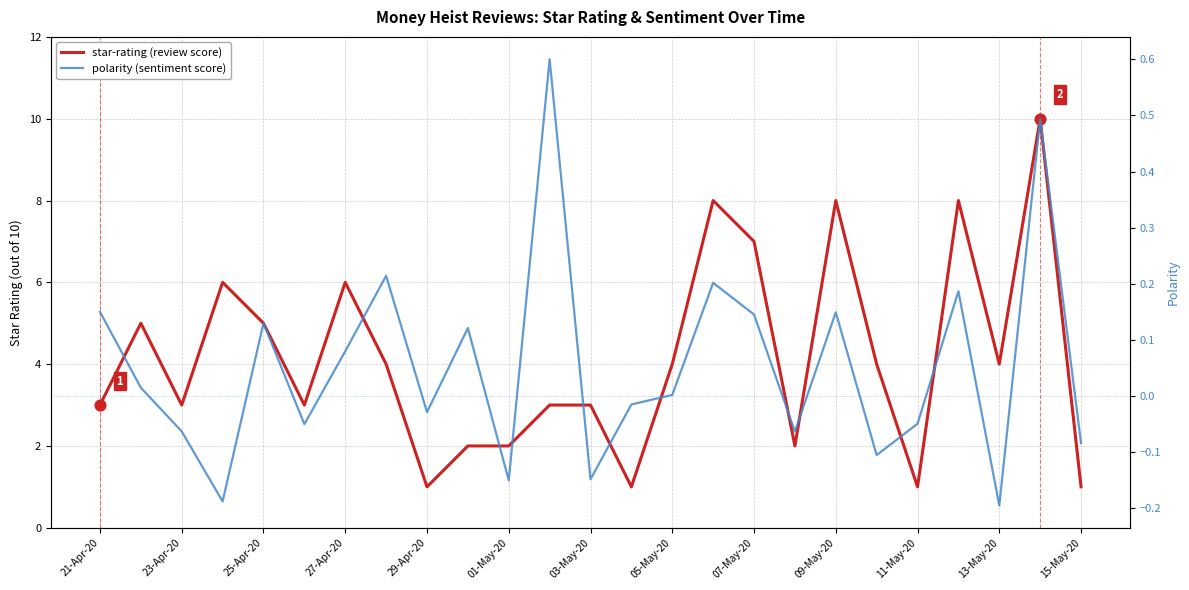

What are all the series names shown in the legend?

star-rating (review score), polarity (sentiment score)